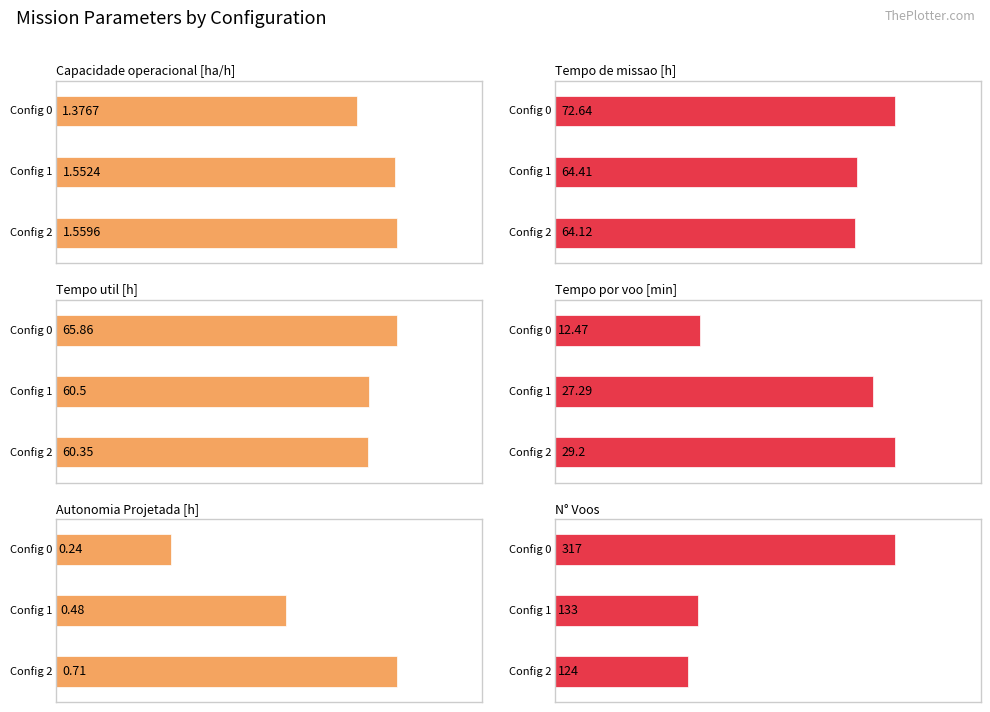

What are all the series names shown in the legend?

Capacidade operacional [ha/h], Tempo de missao [h], Tempo util [h], Tempo por voo [min], Autonomia Projetada [h], N° Voos